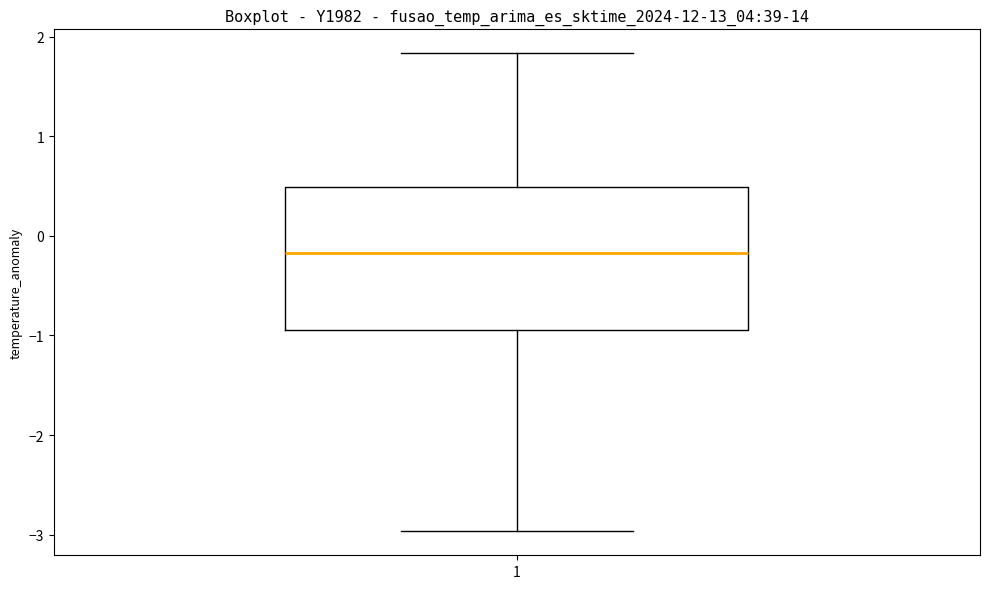

Where does the lower whisker of the box at x = 1 end on the y-axis? The values are not printed on the chart, so give them approximately, as read against the axis.

-3.0